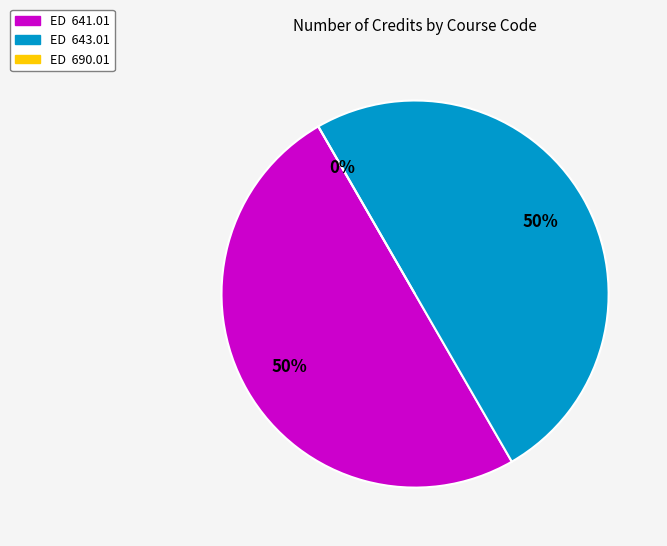

The ED  643.01 slice represents 59% of the pie. True or false?

False